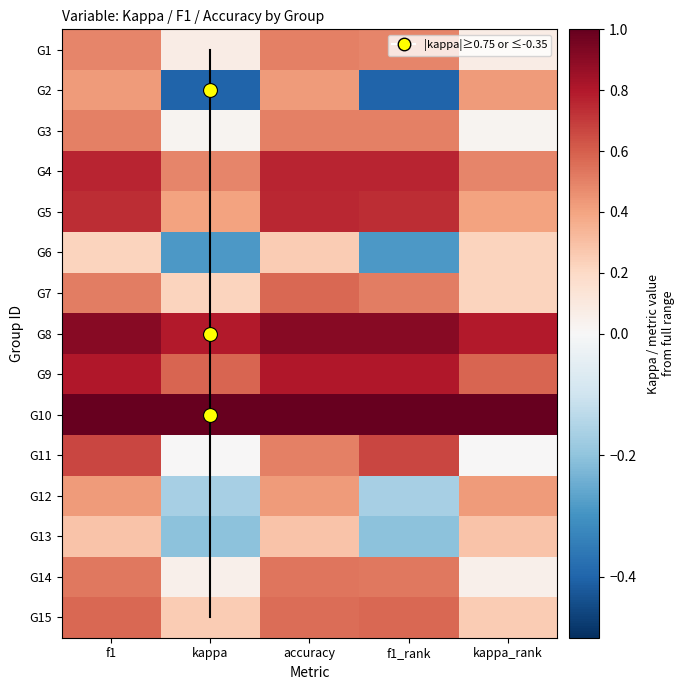

At which category is the sum across all series the highest?

f1